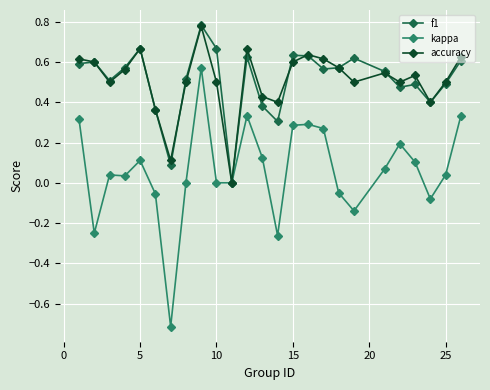

How many interior local valleys does the f1 series have?

7